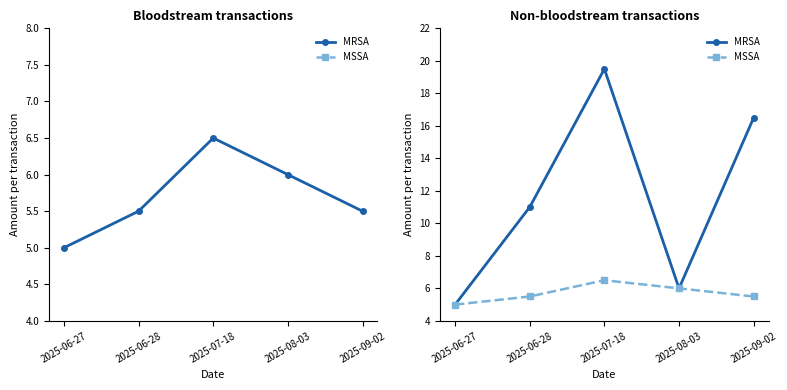

At which label is MRSA closest to 12?

2025-06-28